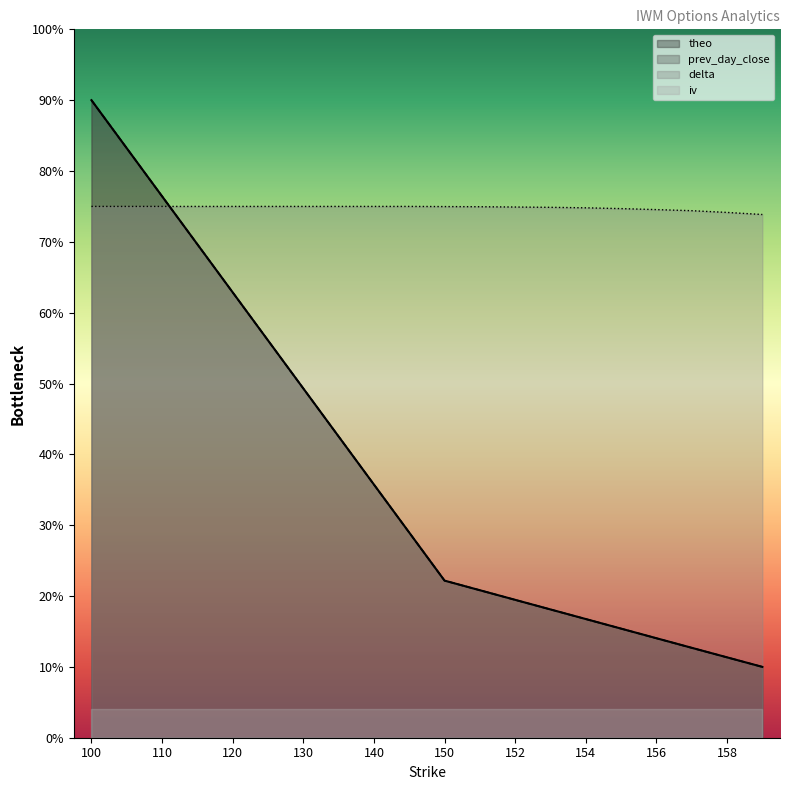

True or false: theo has more than 2 points higher than both neighbors.

False